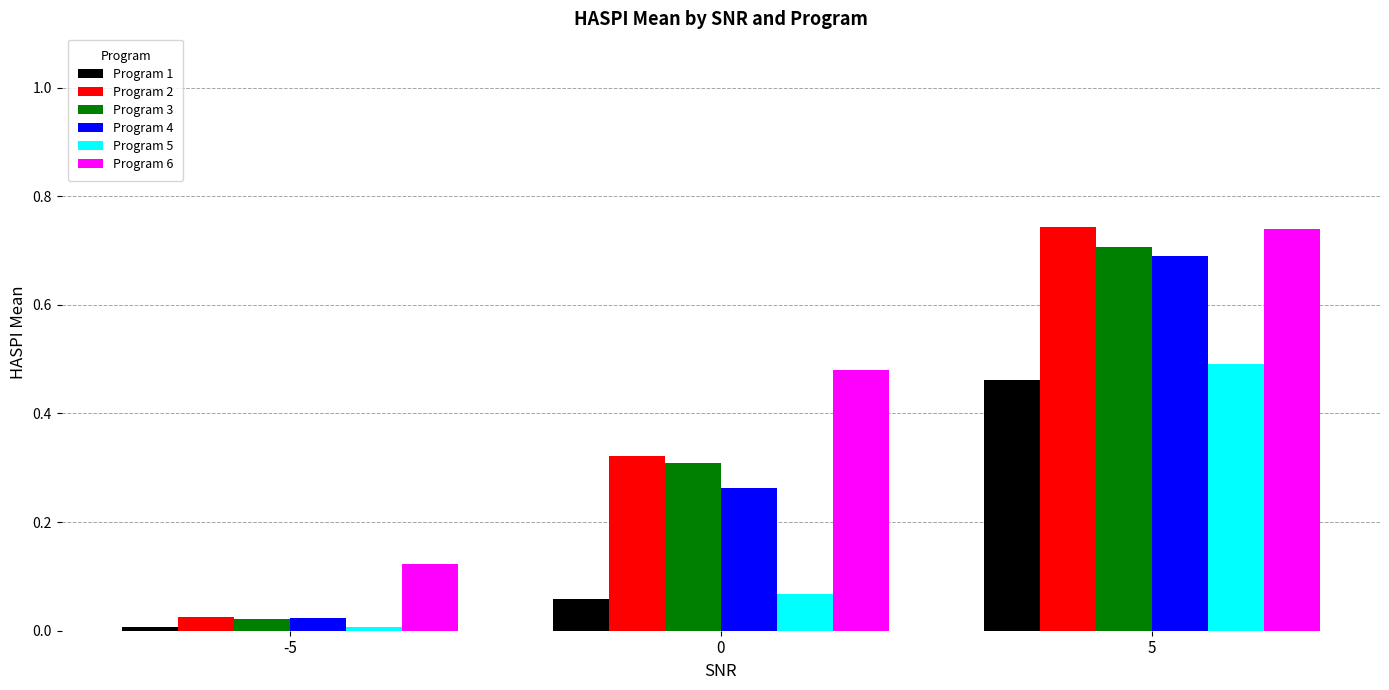

Which series has the largest range (max minus min)?

Program 2